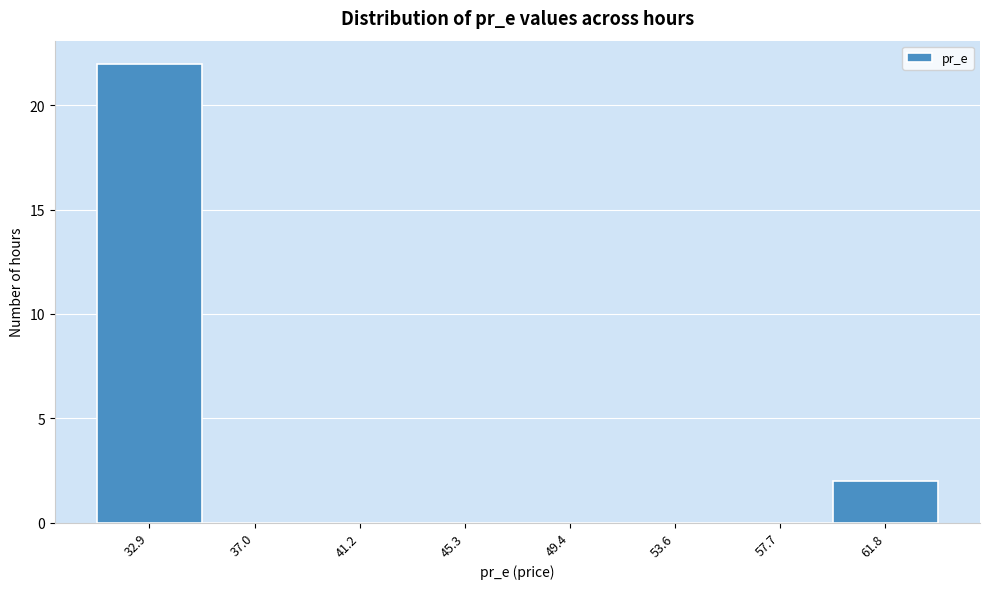

Reading right to left, transcribe all the data shown in this chart.

61.8=2	57.7=0	53.6=0	49.4=0	45.3=0	41.2=0	37.0=0	32.9=22